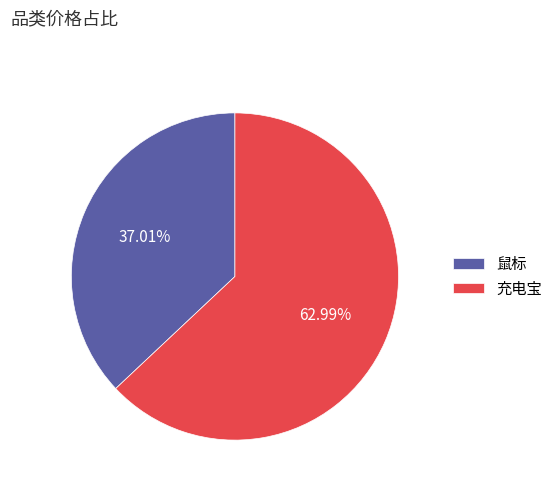

Combined, what portion of the pie is 鼠标 and 充电宝?

100.0%